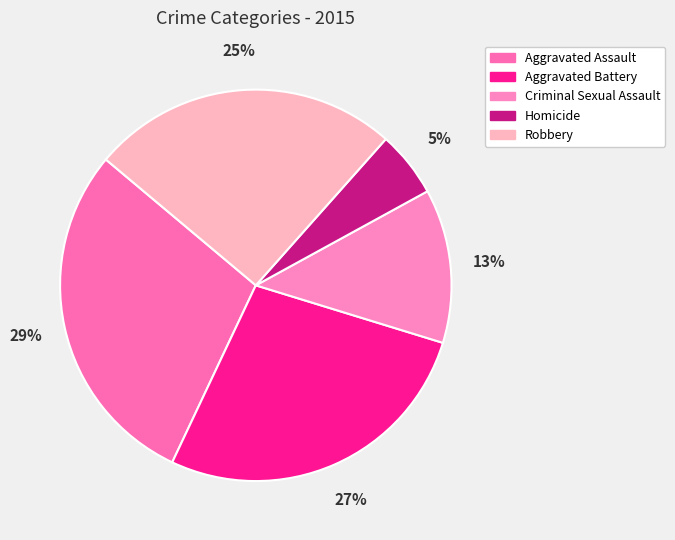

What is the smallest slice in the pie chart?

Homicide